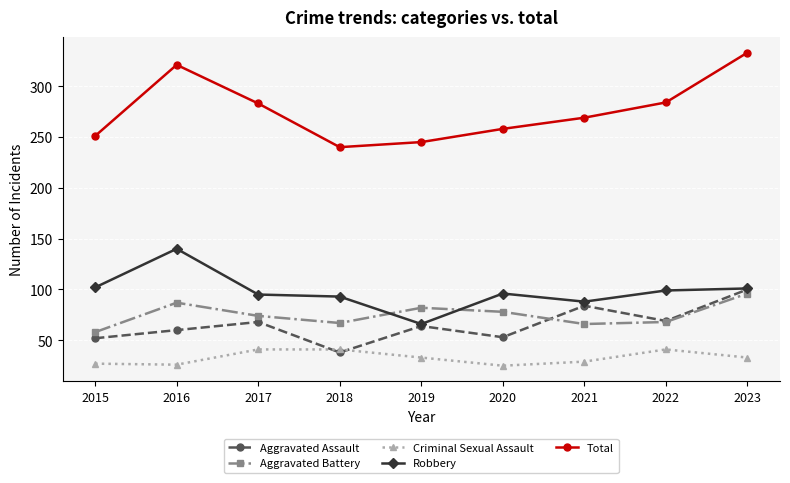

True or false: Aggravated Battery has a value of 87 at 2015.

False